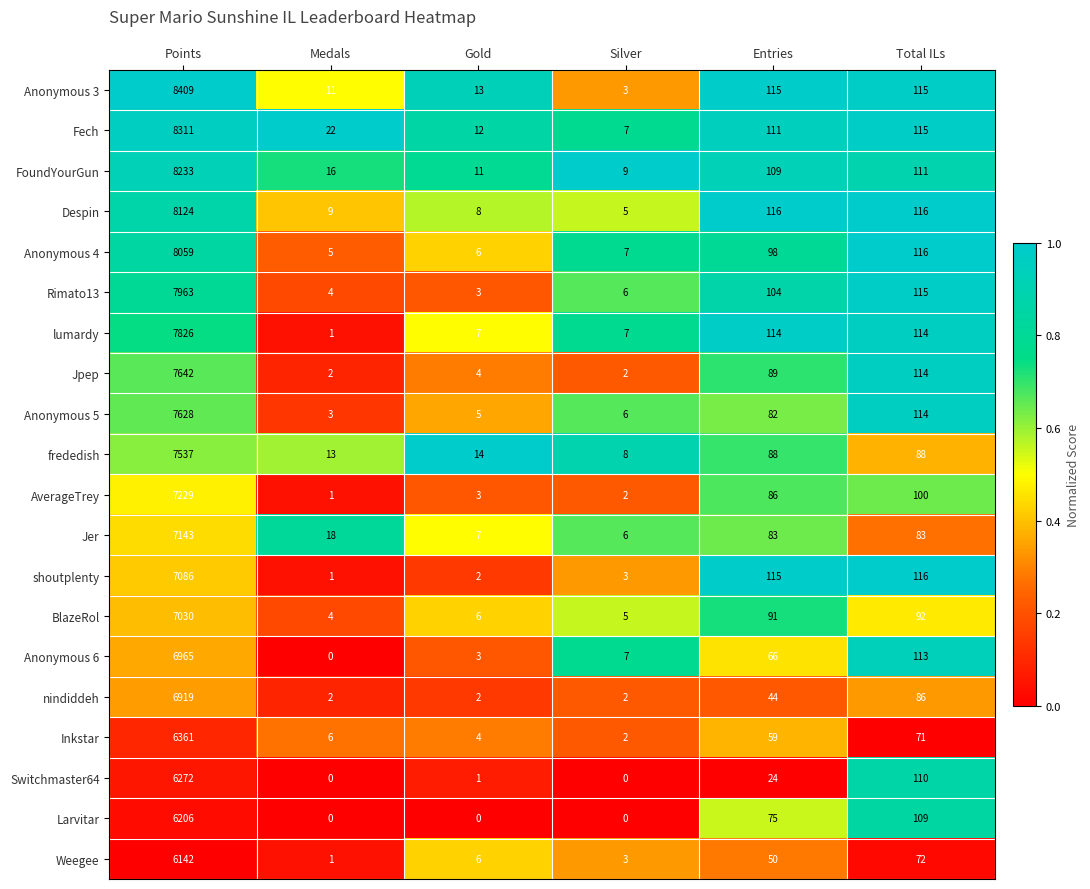

List the series in order of their peak value, lowest first.

Weegee, Larvitar, Switchmaster64, Inkstar, nindiddeh, Anonymous 6, BlazeRol, shoutplenty, Jer, AverageTrey, frededish, Anonymous 5, Jpep, lumardy, Rimato13, Anonymous 4, Despin, FoundYourGun, Fech, Anonymous 3